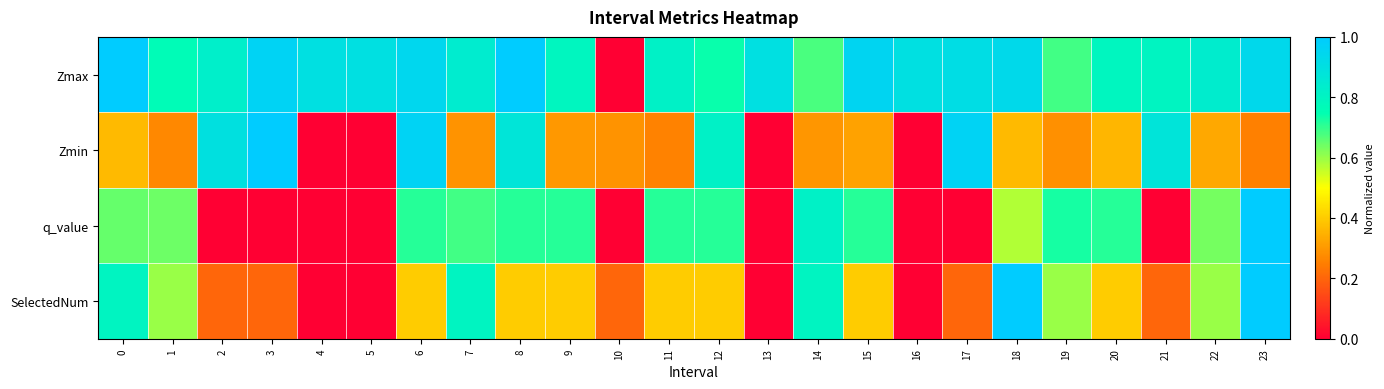

What is the difference between the highest and lowest values at 17?

1.0